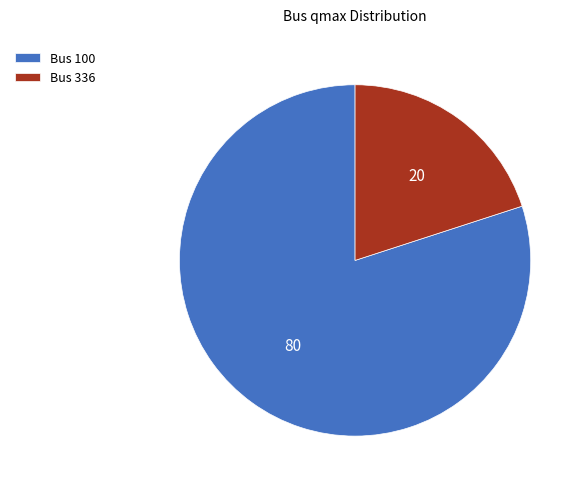

Does Bus 100 represent more than half of the total?

Yes